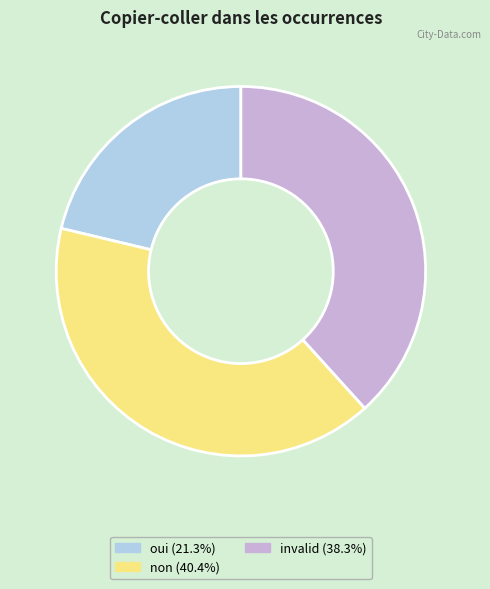

What is the ratio of the value at oui (21.3%) to the value at invalid (38.3%)?

0.6